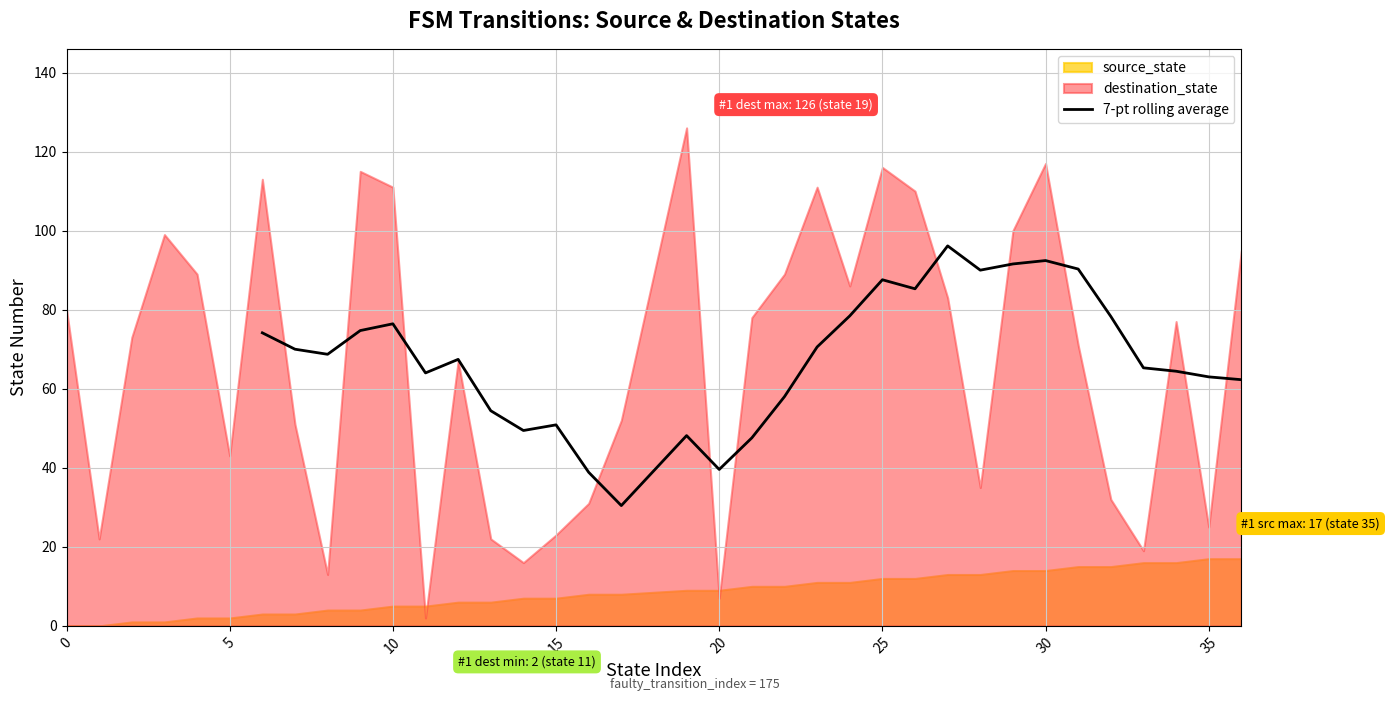

What is the difference between the maximum and minimum values?

65.7